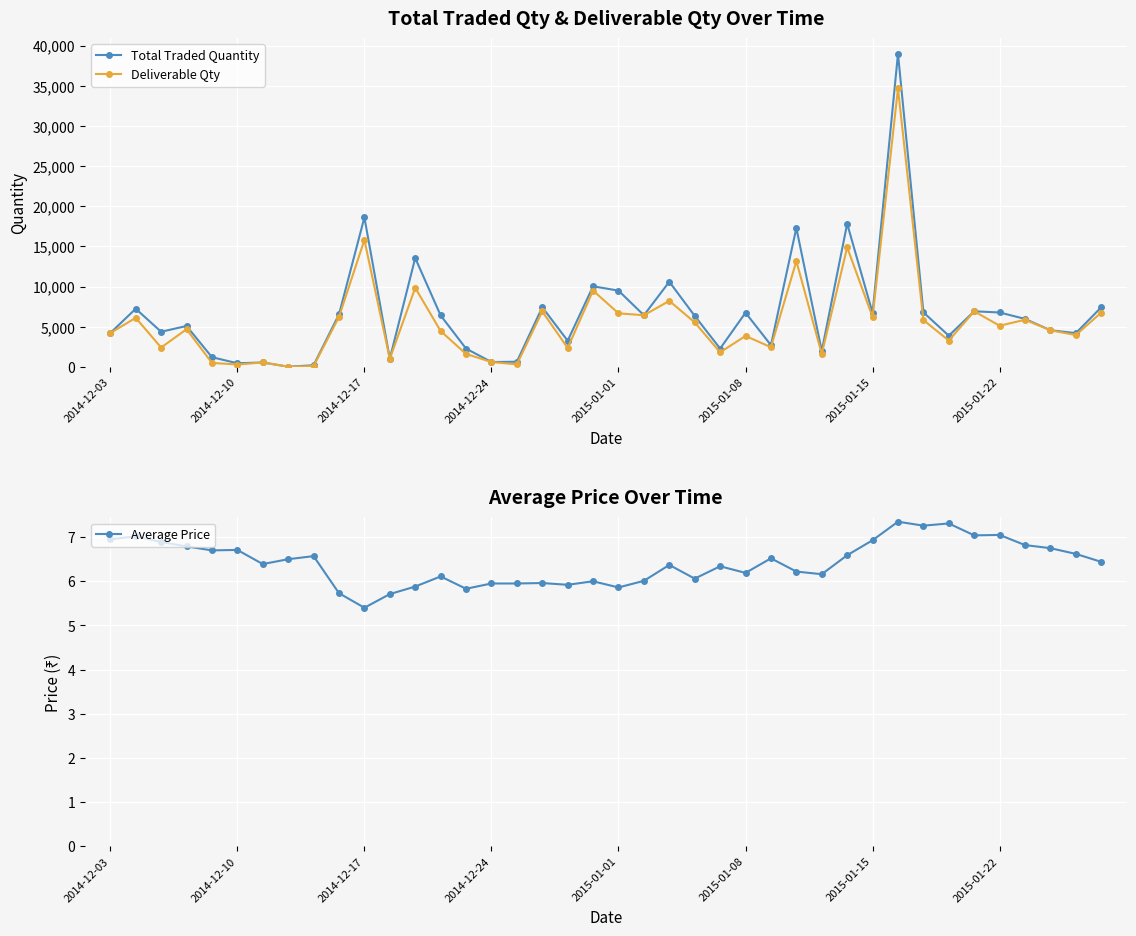

True or false: Deliverable Qty and Total Traded Quantity cross at least once.

False